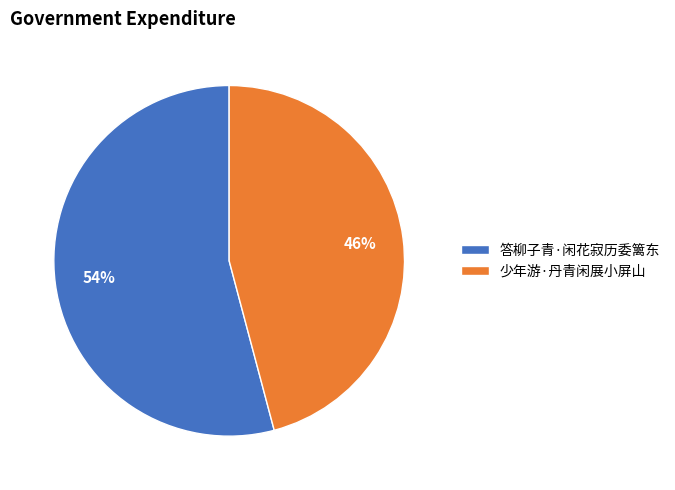

Rank the categories by value from highest to lowest.

答柳子青·闲花寂历委篱东, 少年游·丹青闲展小屏山